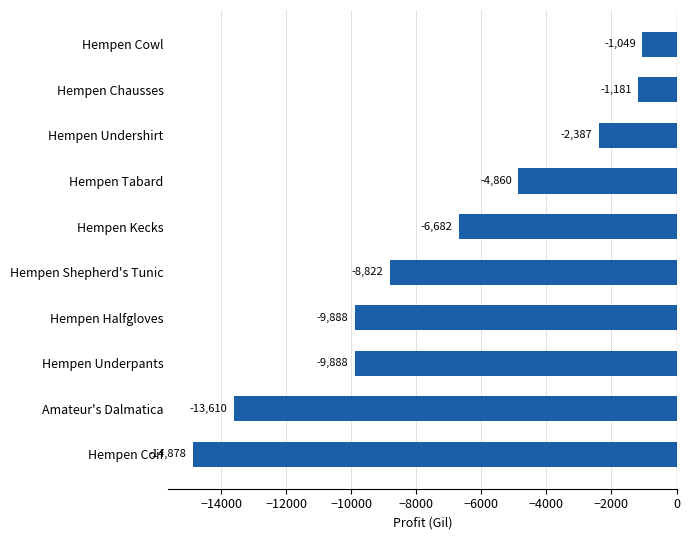

What is the change in value from Amateur's Dalmatica to Hempen Undershirt?

+11223.0